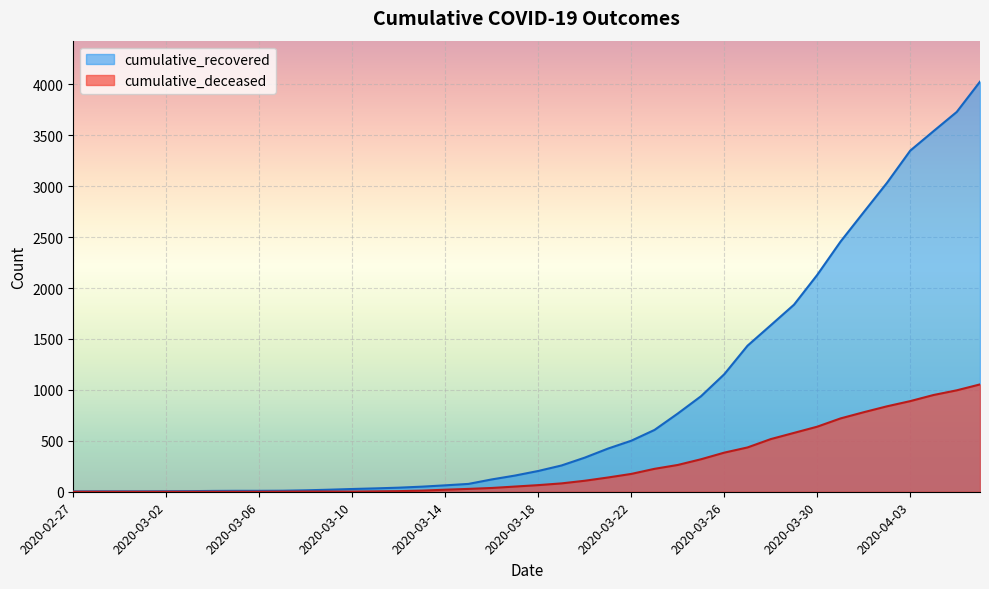

What is the difference between the cumulative_deceased values at 2020-03-15 and 2020-03-12?

22